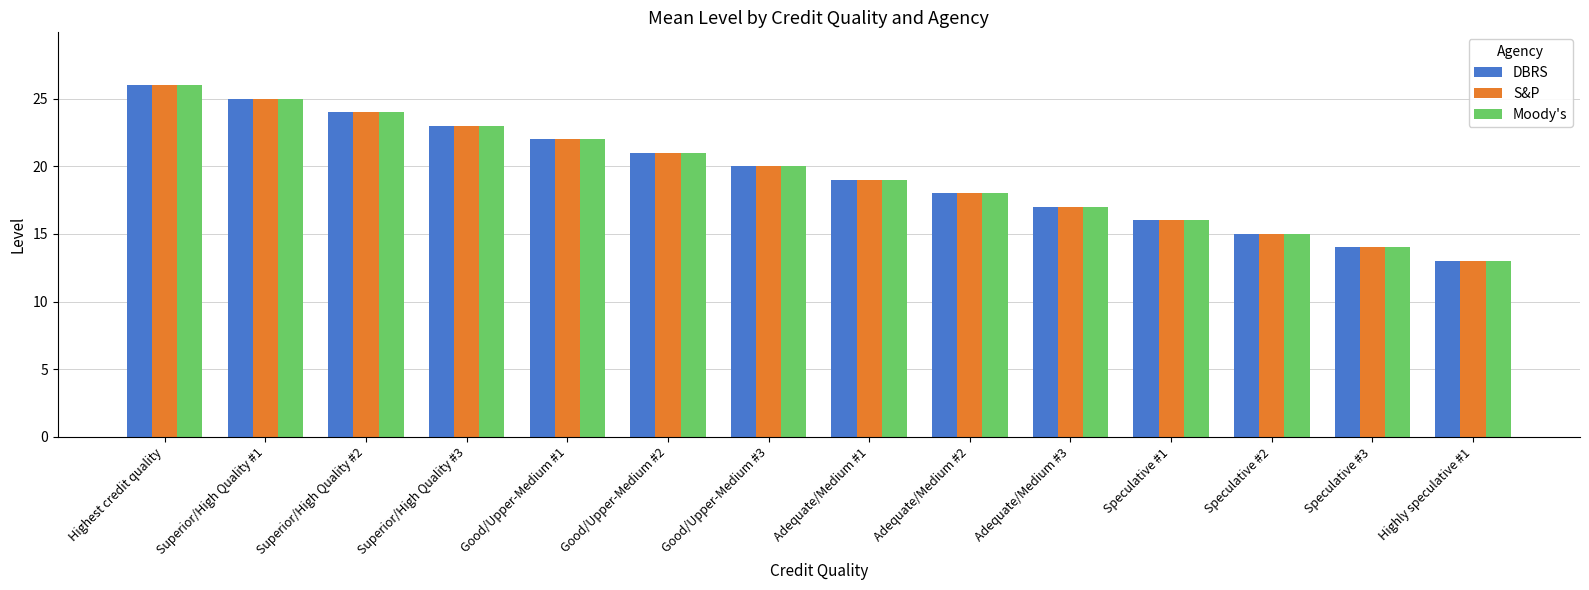

Count the number of data series in this chart.

3